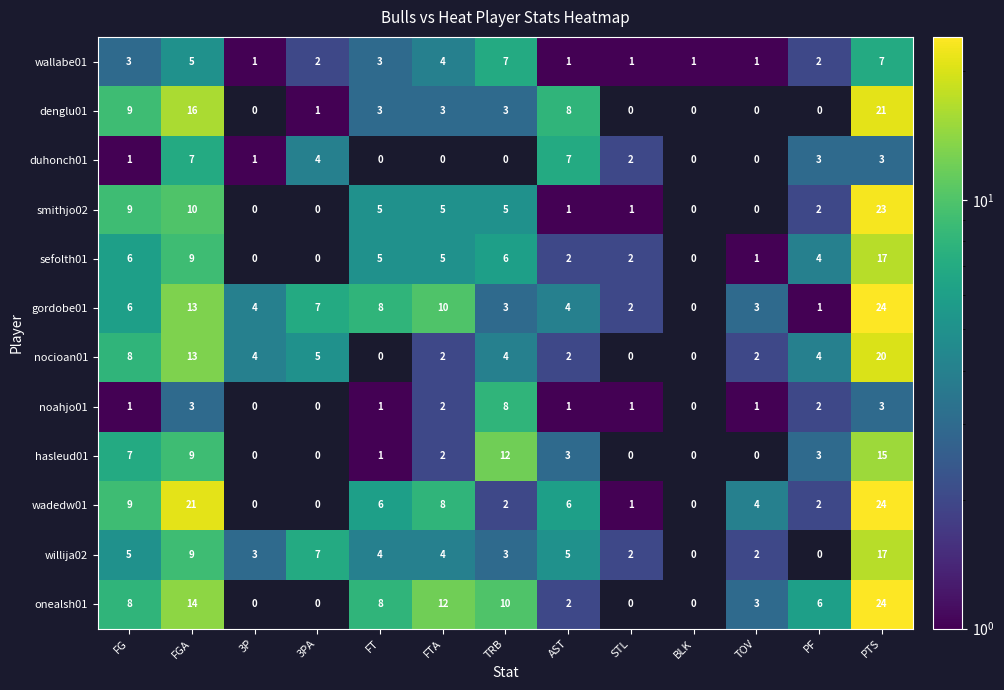

At which category does the chart reach its peak across all series?

PTS